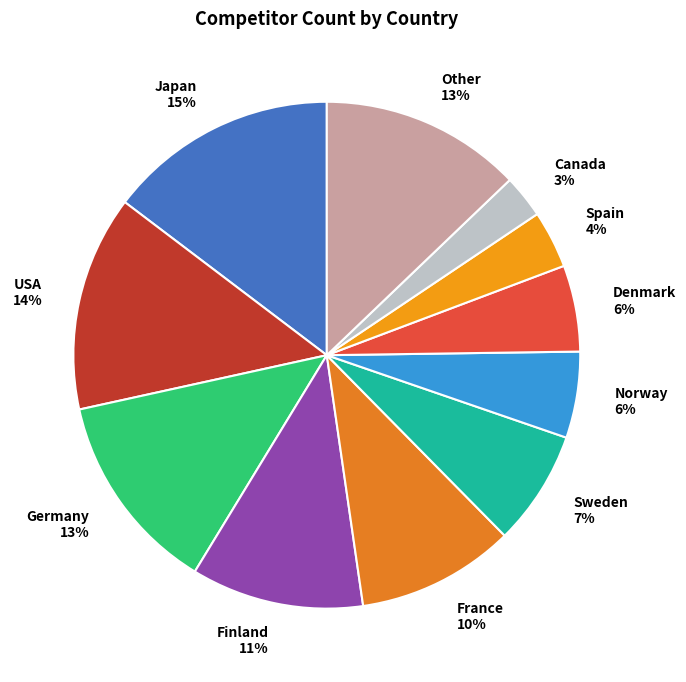

Is it true that Spain is 14% of the pie?

False